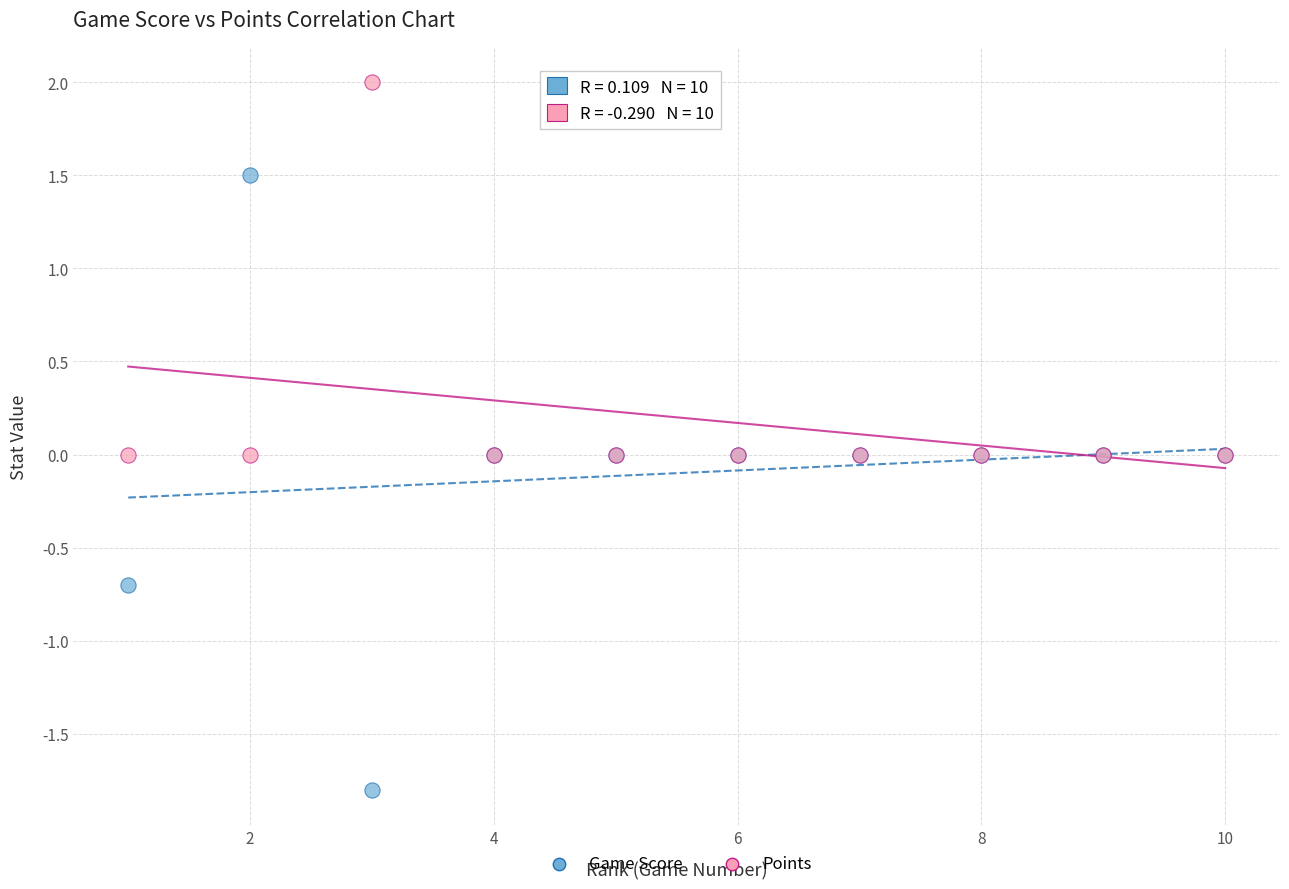

What is the X range (max minus min) for the scatter plot?

9.0